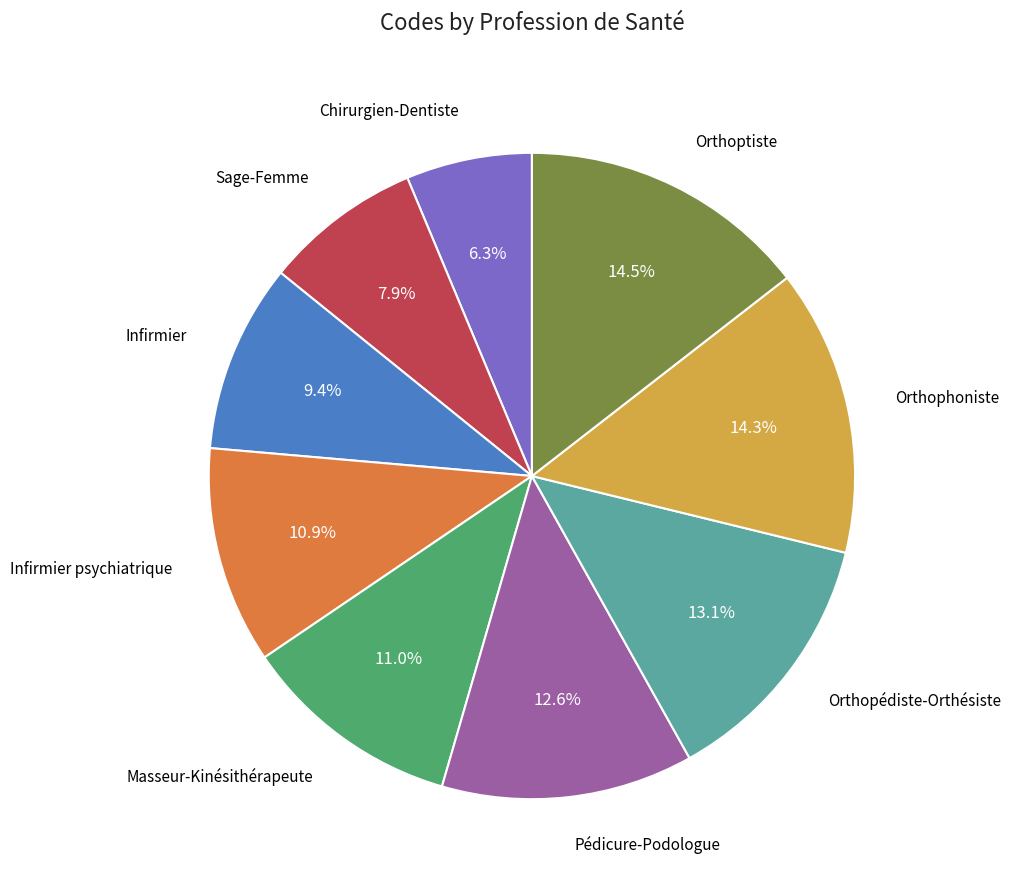

Does any single category account for the majority?

No